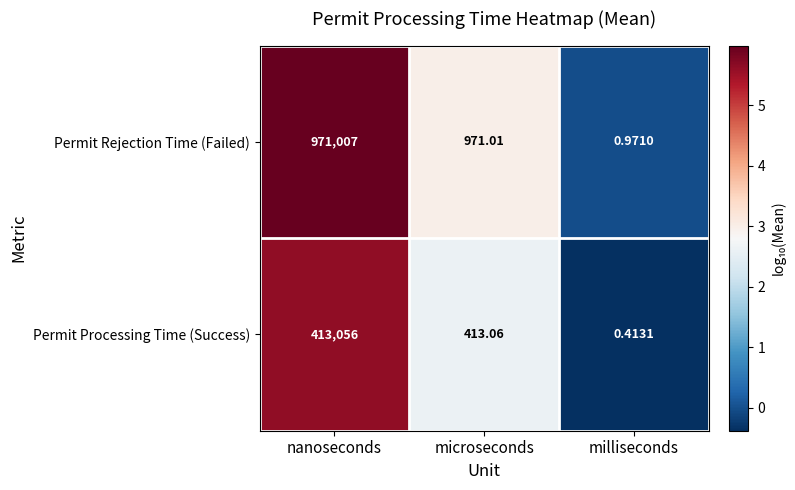

Is the value of Permit Processing Time (Success) at nanoseconds greater than the value of Permit Rejection Time (Failed) at nanoseconds?

No